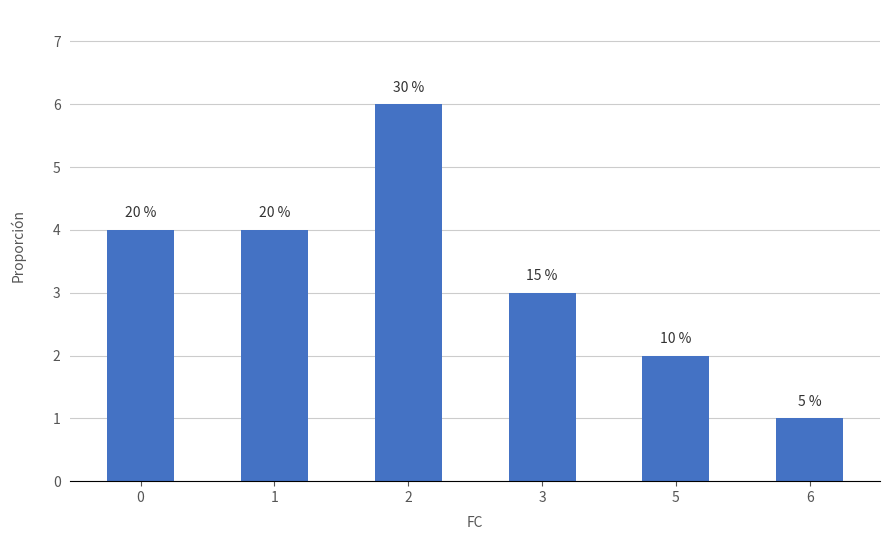

List the labels in order of value, smallest first.

6, 5, 3, 0, 1, 2